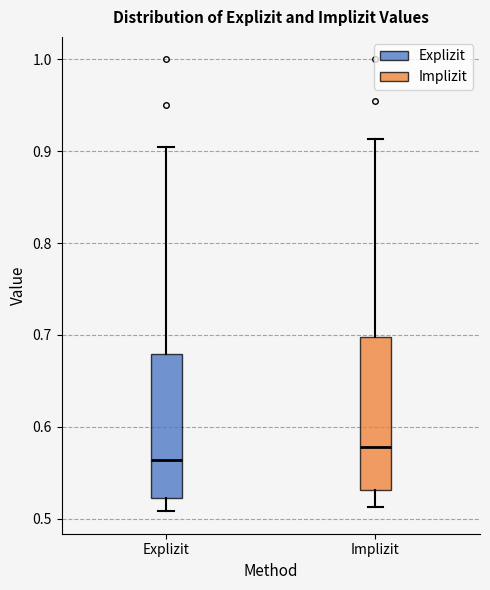

Reading left to right, transcribe this box plot: for each box, give where its median line is, the range the box spans, and where its two whiskers end, as read against the y-axis. The values are not printed on the chart, so give them approximately, as read against the axis.

Explizit: median 0.56, box 0.52 to 0.68, whiskers 0.51 to 0.91
Implizit: median 0.58, box 0.53 to 0.70, whiskers 0.51 to 0.91